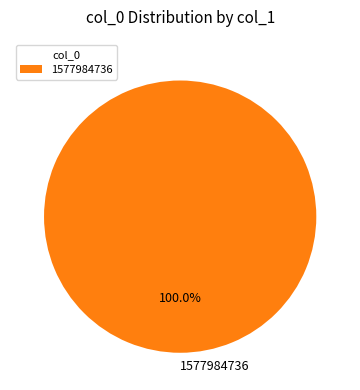

How many segments does this pie chart have?

1